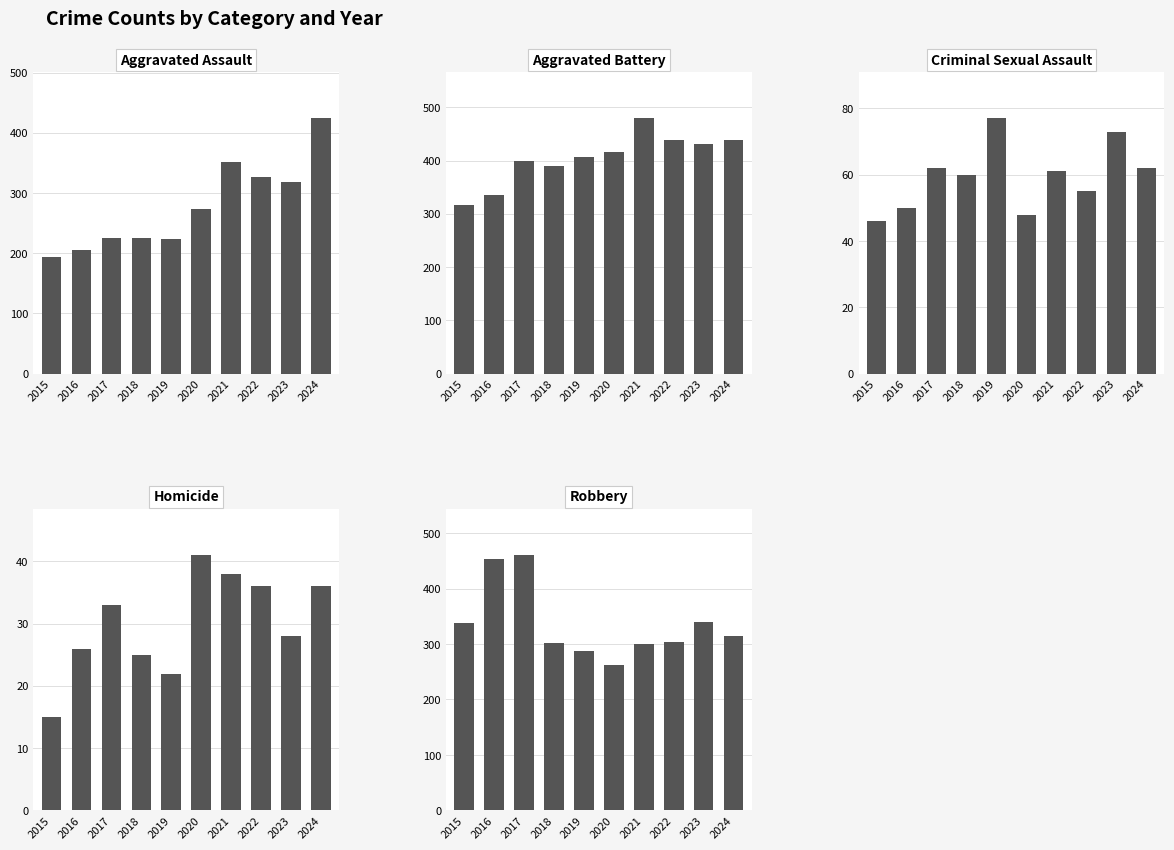

What is the average value of the Criminal Sexual Assault series?

59